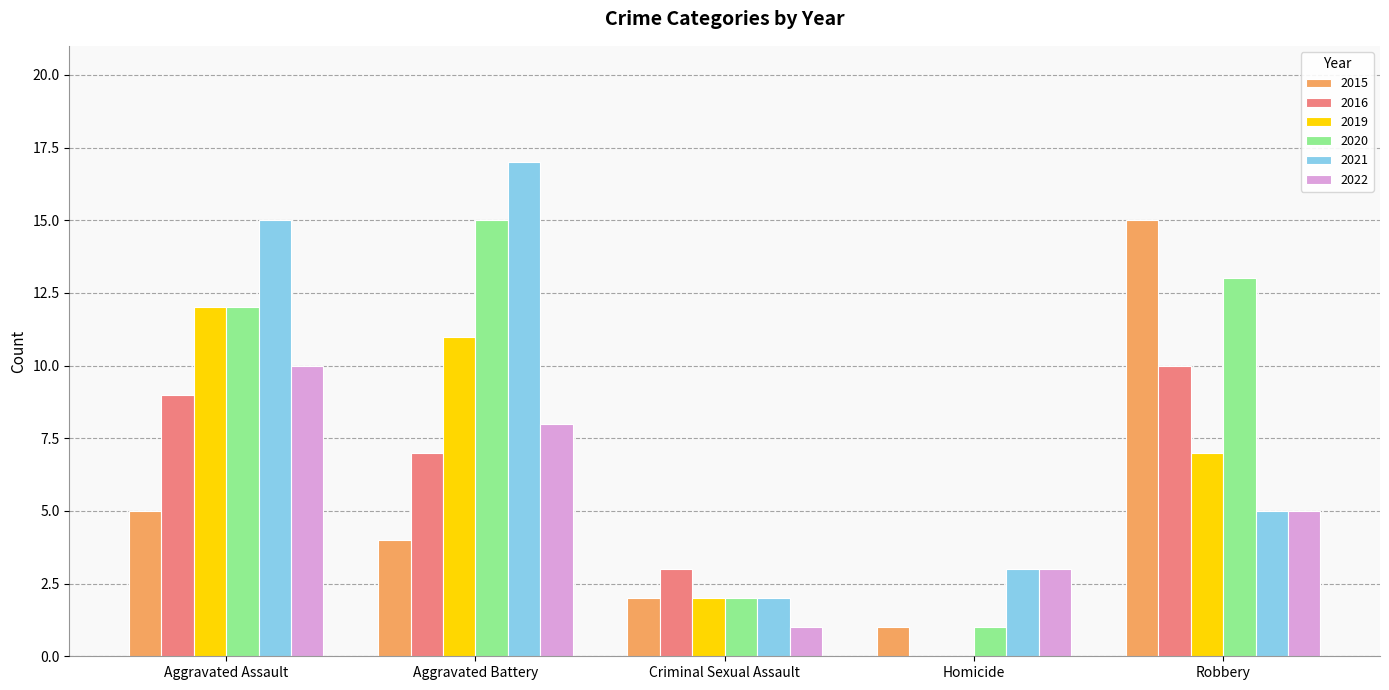

The 2015 series shows 15 at Robbery. True or false?

True